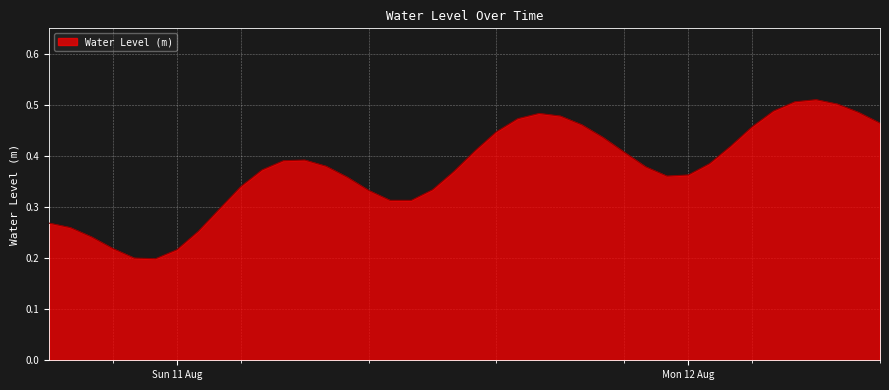

What is the maximum value shown in the chart?

0.5